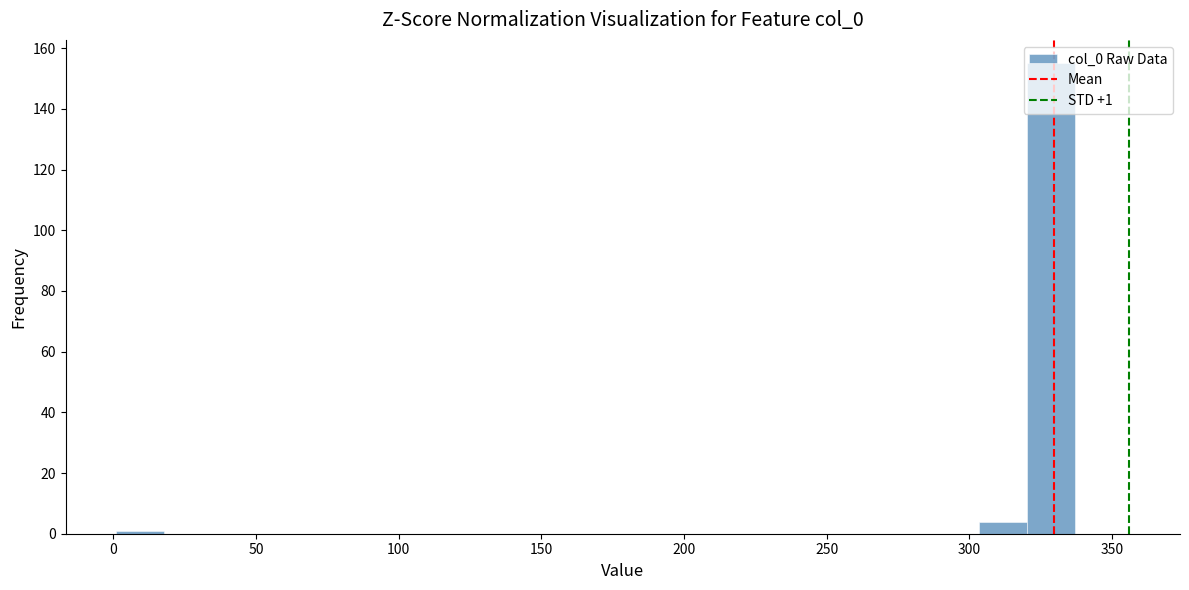

Read against the x-axis, roughly where is the centre of the tallest bar?

330